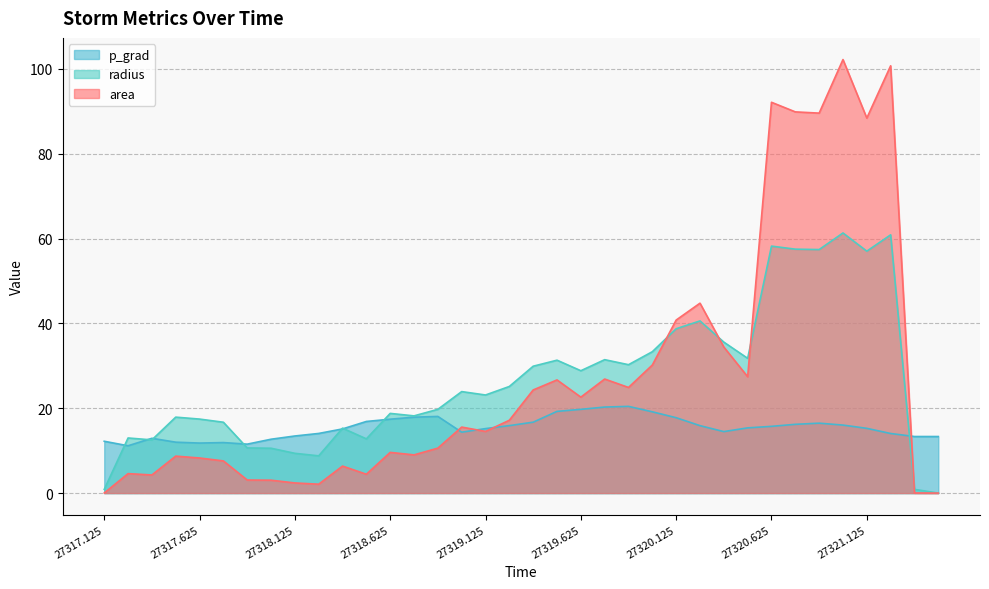

At which category does p_grad reach its first local peak?

27317.375